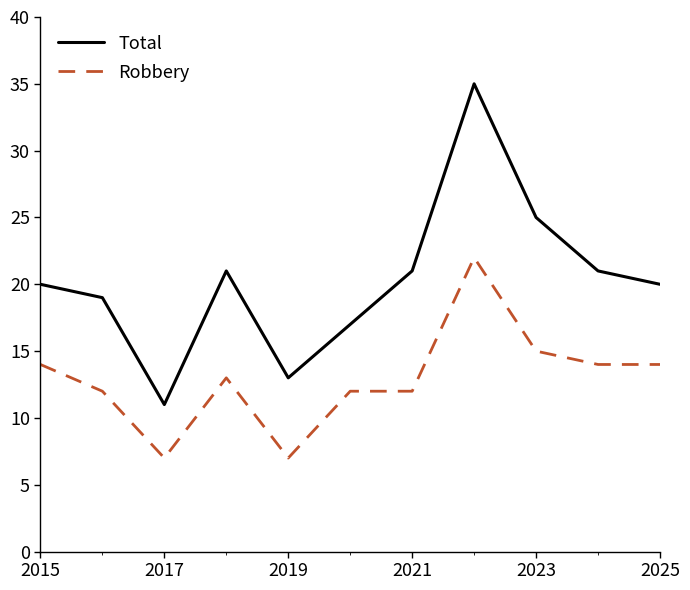

What is the average value of the Robbery series?

13